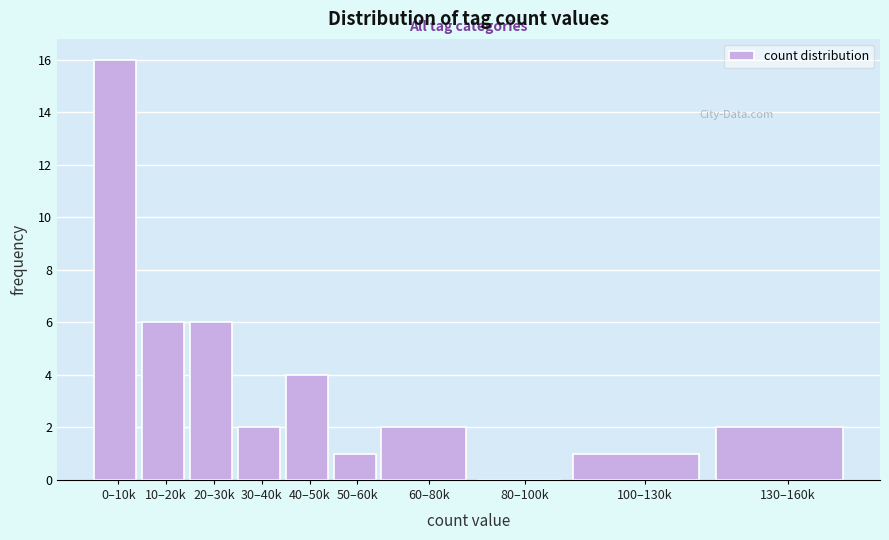

Reading right to left, extract all data points from this chart.

130–160k=2	100–130k=1	80–100k=0	60–80k=2	50–60k=1	40–50k=4	30–40k=2	20–30k=6	10–20k=6	0–10k=16